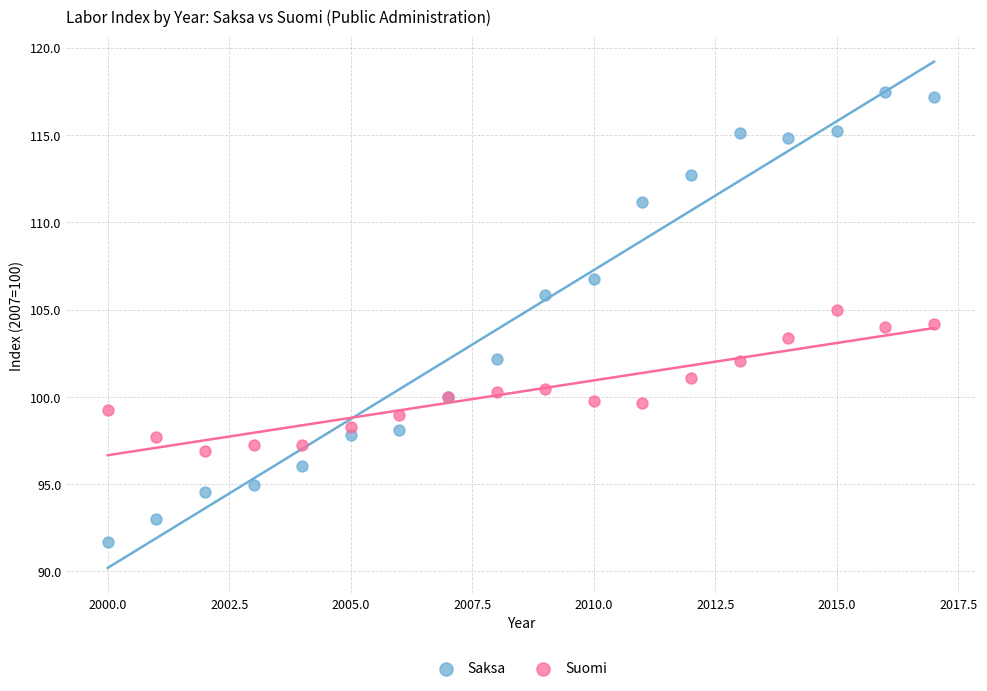

Which series reaches the maximum Y coordinate?

Saksa